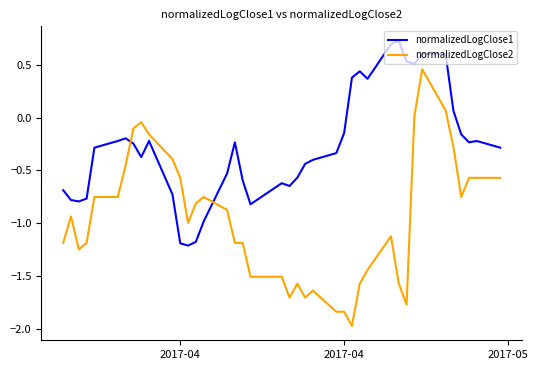

What is the difference between the maximum and minimum values in the normalizedLogClose2 series?

2.4